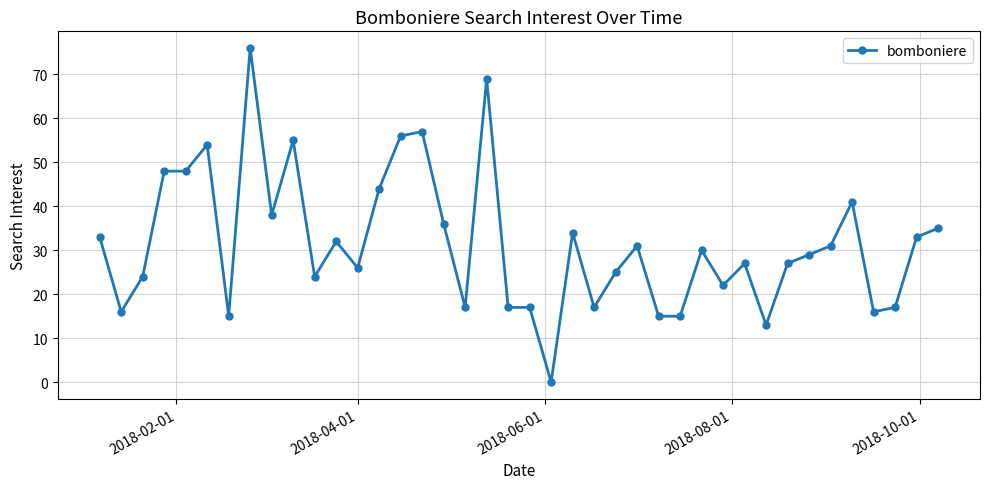

What is the maximum value shown in the chart?

76